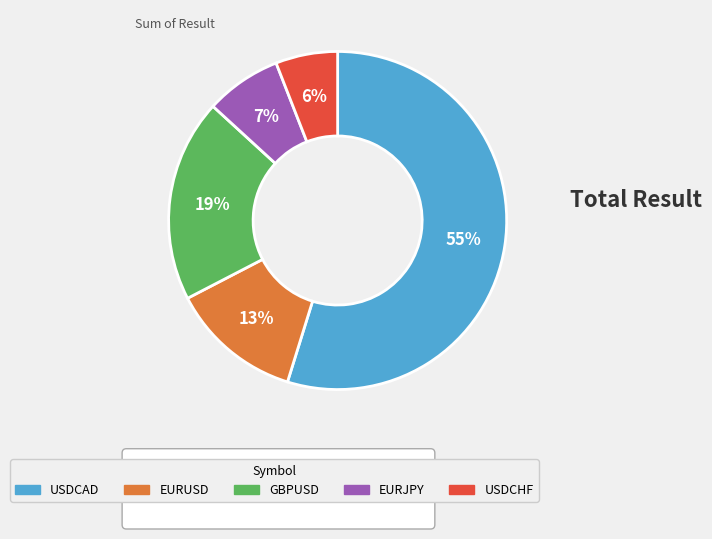

Is EURUSD the majority of the pie?

No